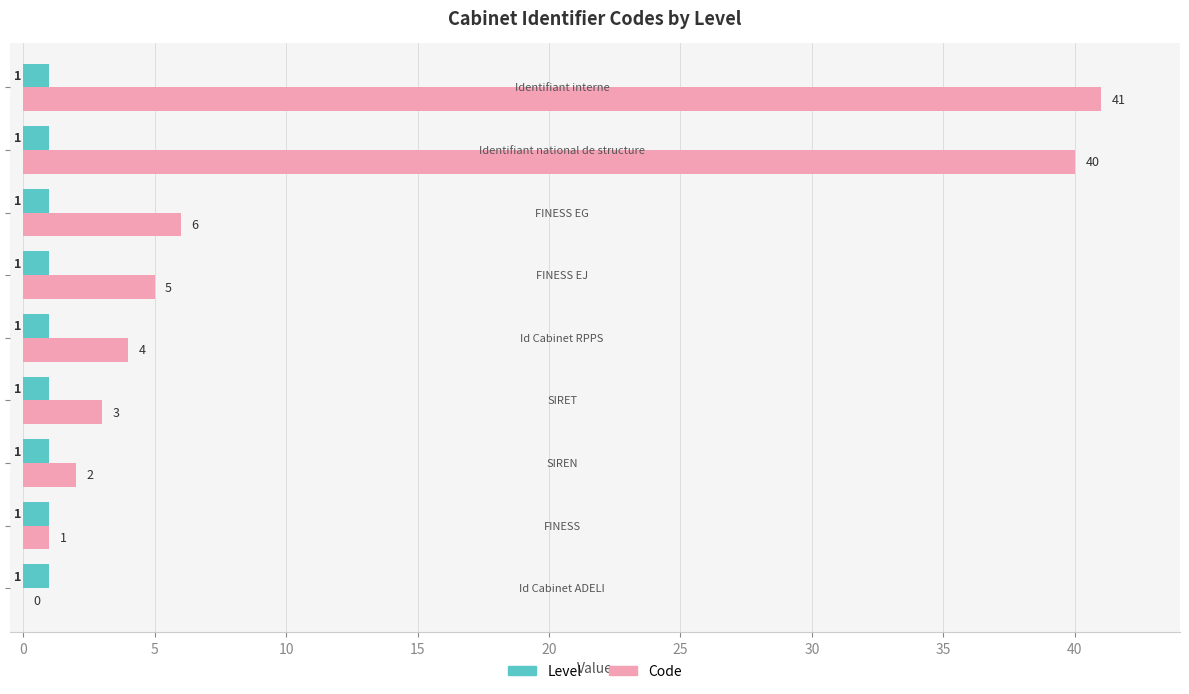

Which series has the largest total across all categories?

Code